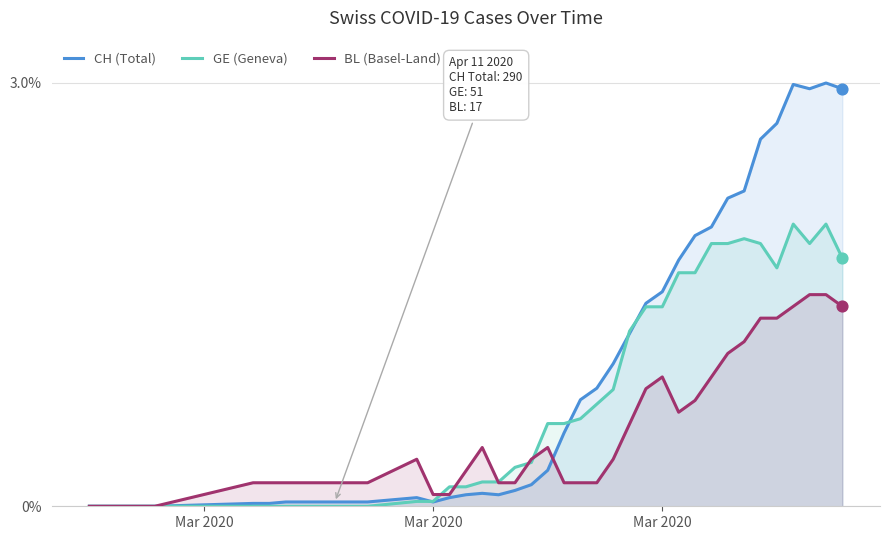

At how many categories does at least one series exceed 2?

8